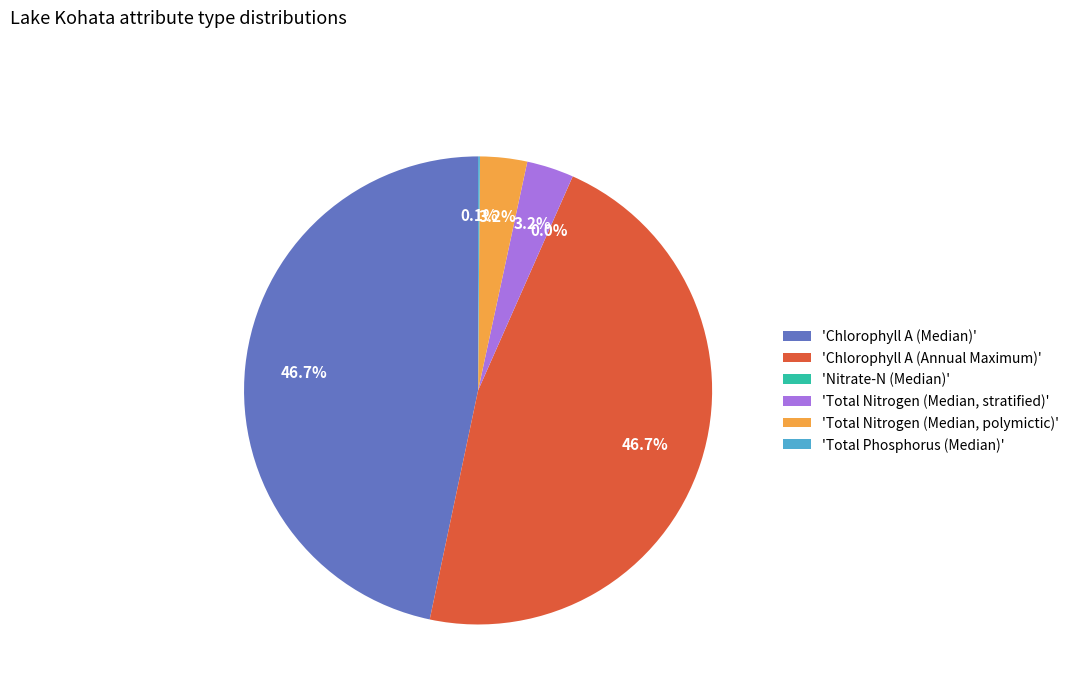

Between 'Total Nitrogen (Median, polymictic)' and 'Chlorophyll A (Annual Maximum)', which is larger?

'Chlorophyll A (Annual Maximum)'